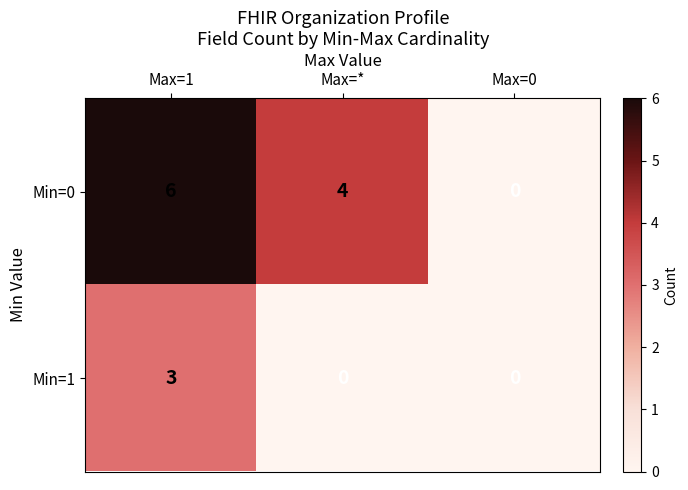

At which category is the sum across all series the highest?

Max=1